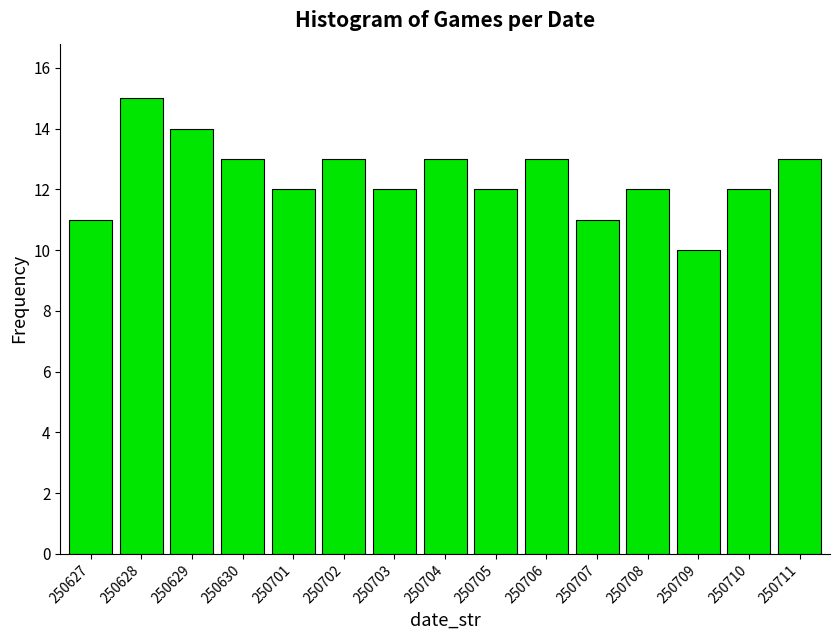

Reading left to right, list all the values displayed in this chart.

11	15	14	13	12	13	12	13	12	13	11	12	10	12	13